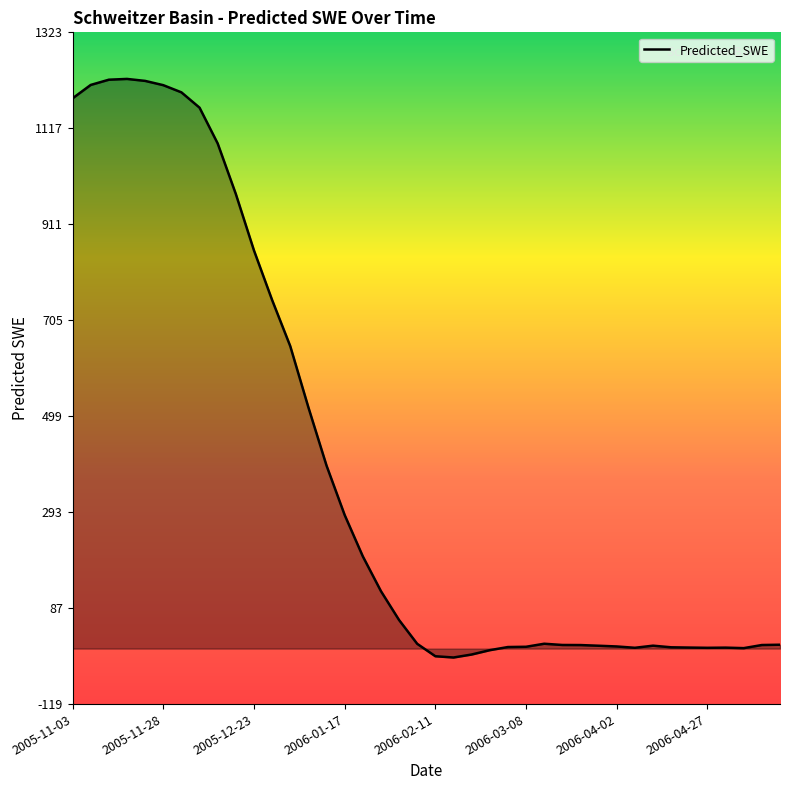

What is the difference between the maximum and minimum values?

1241.8